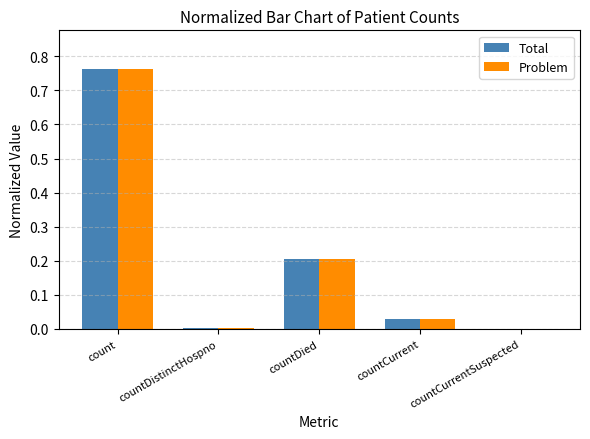

Is it true that Problem equals 0.0 at countCurrentSuspected?

True